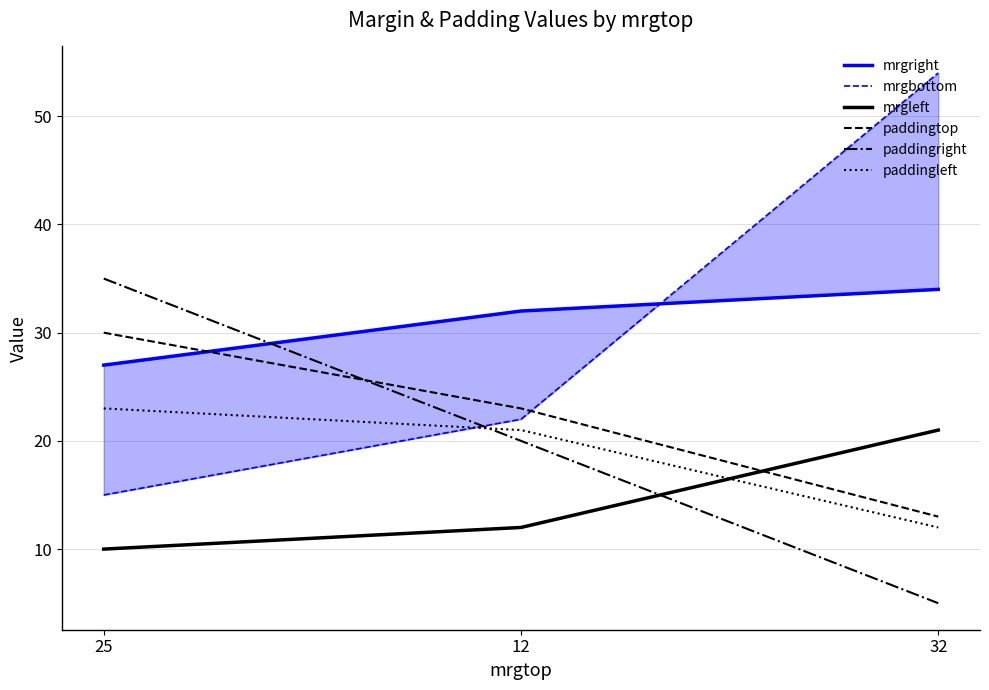

What is the label of the 2nd point from the left?

12